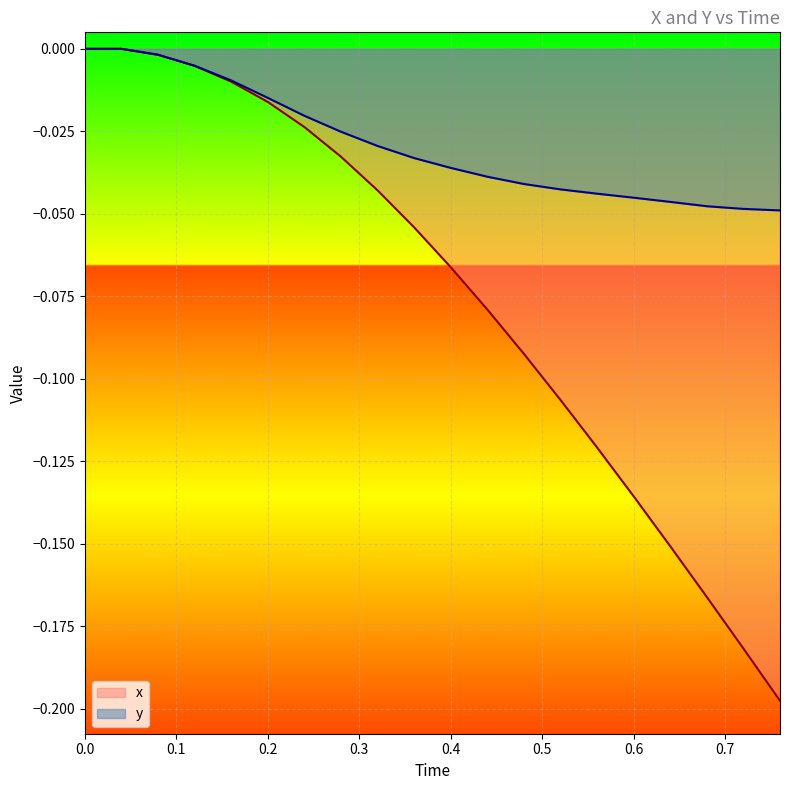

The y series shows 0.0 at 0.0. True or false?

True